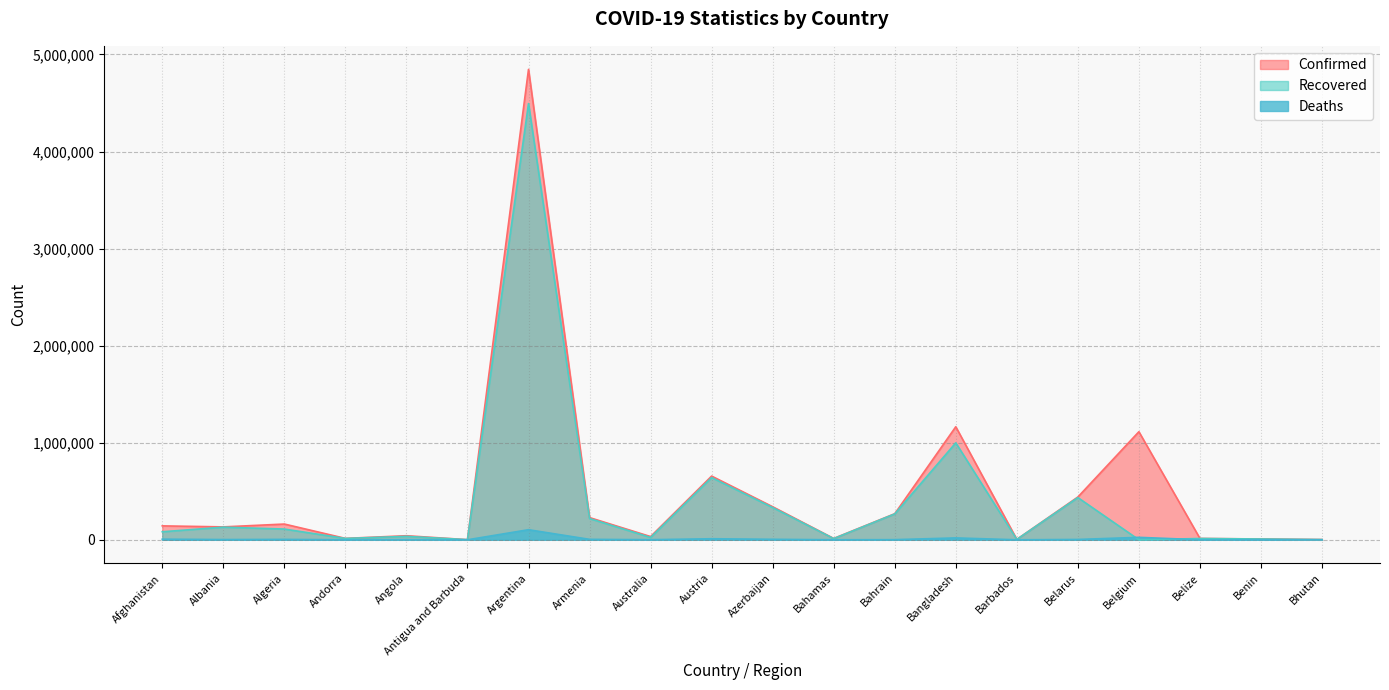

Which series has the largest range (max minus min)?

Confirmed